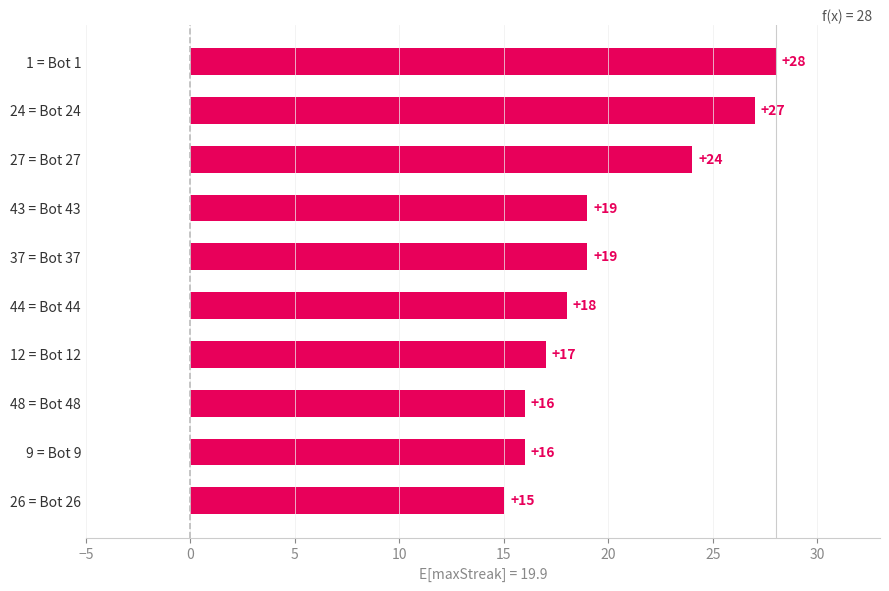

Reading bottom to top, what are all the values shown in this chart?

26 = Bot 26=15	9 = Bot 9=16	48 = Bot 48=16	12 = Bot 12=17	44 = Bot 44=18	37 = Bot 37=19	43 = Bot 43=19	27 = Bot 27=24	24 = Bot 24=27	1 = Bot 1=28